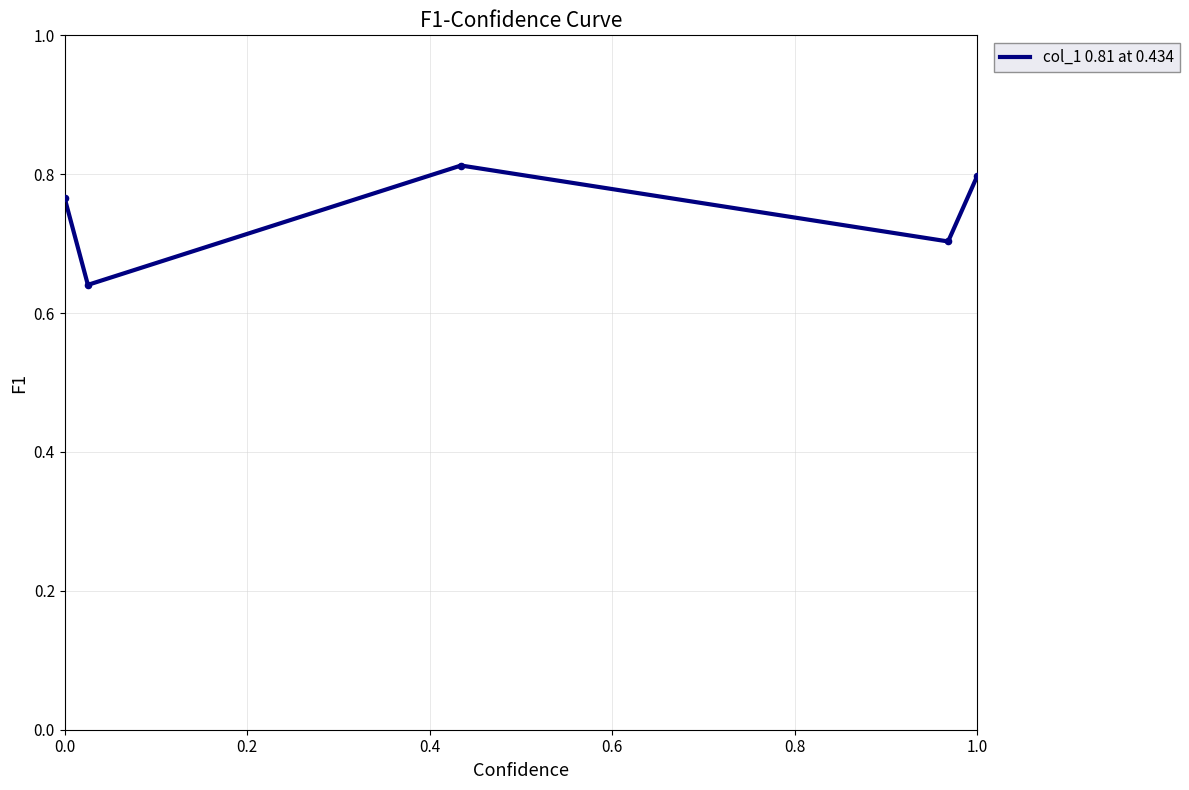

How many values are between 0 and 1?

5